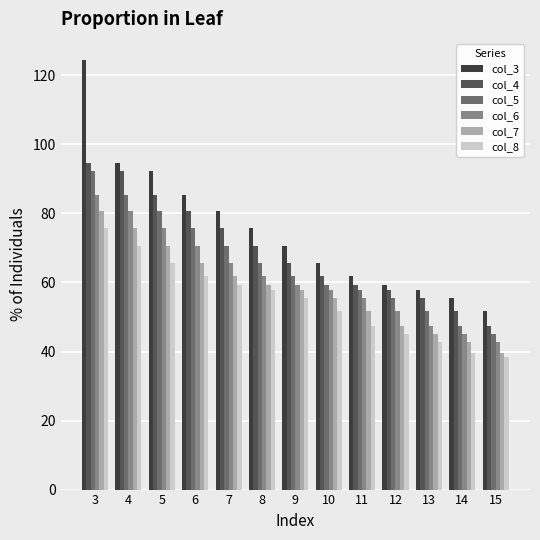

Rank the series at 10 from highest to lowest value.

col_3, col_4, col_5, col_6, col_7, col_8